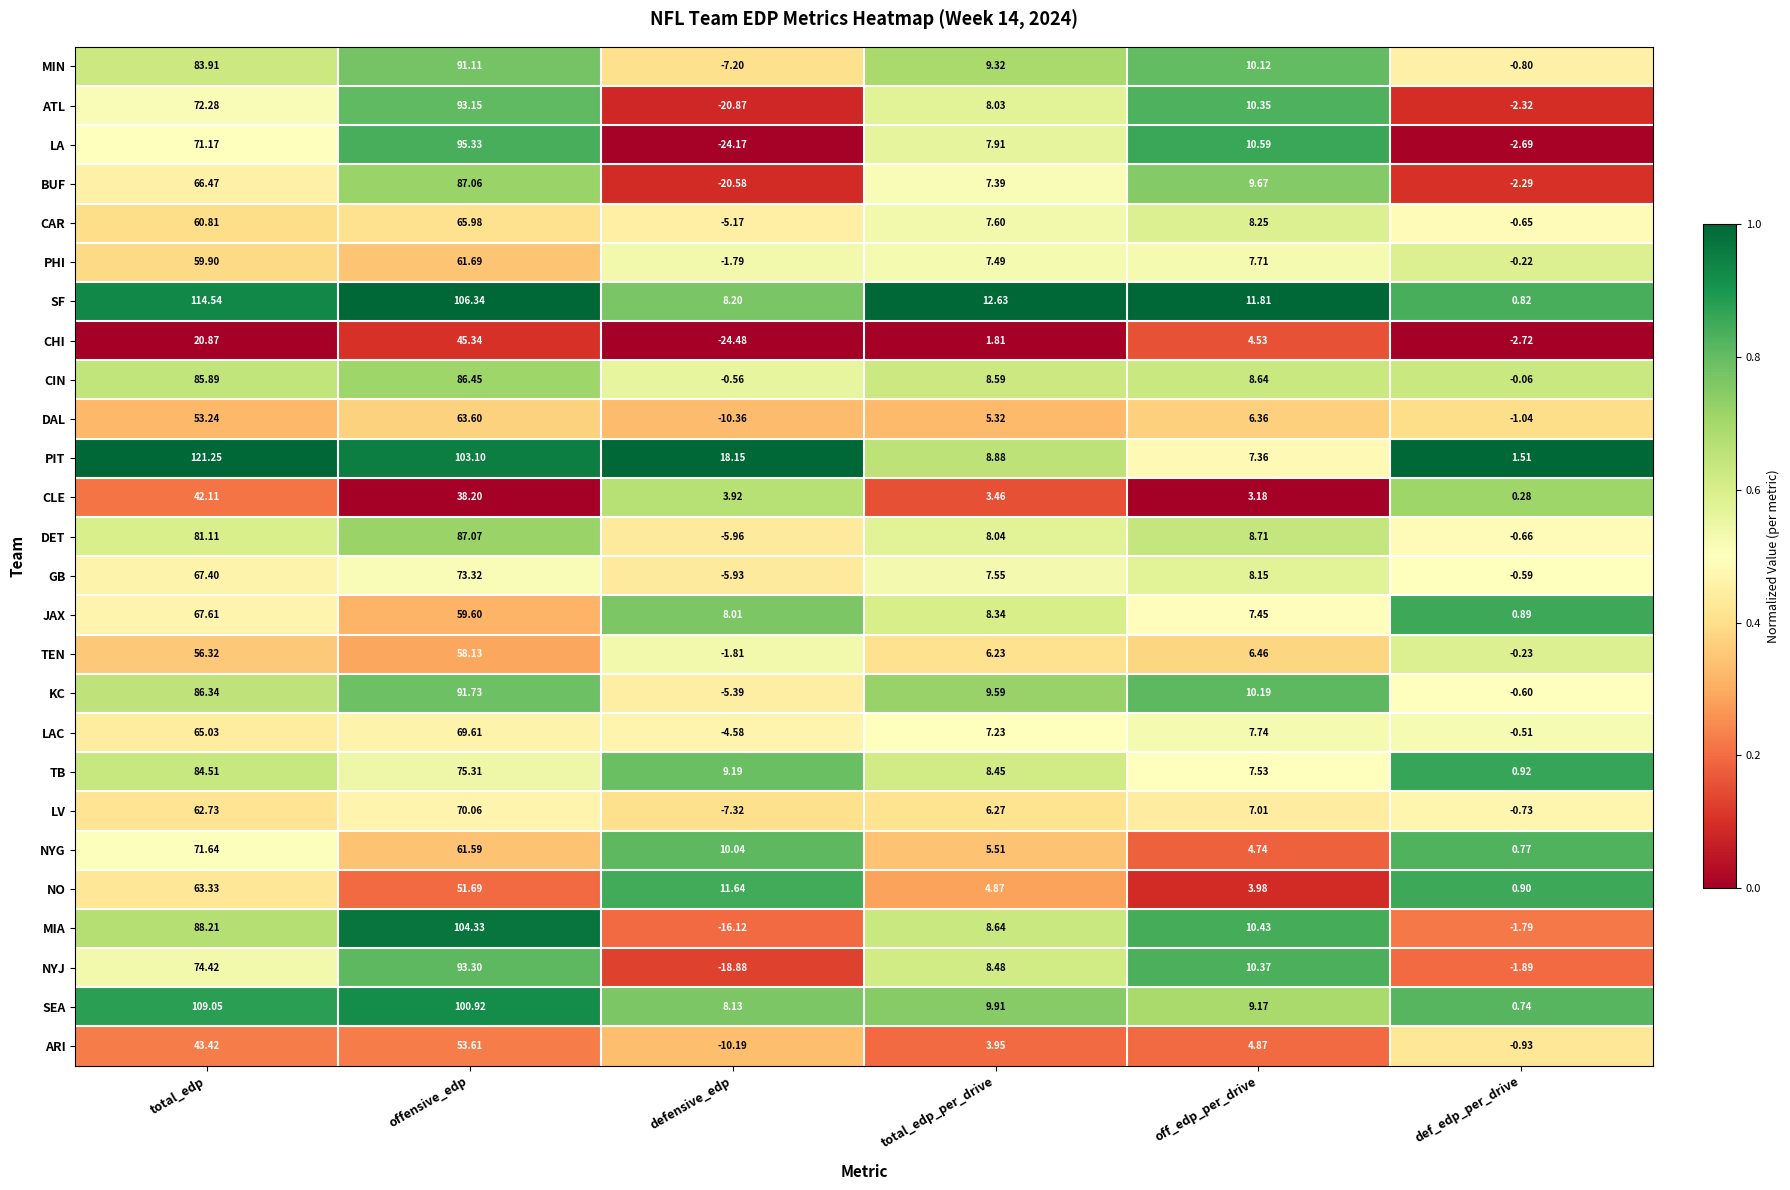

Which series has the largest total across all categories?

PIT